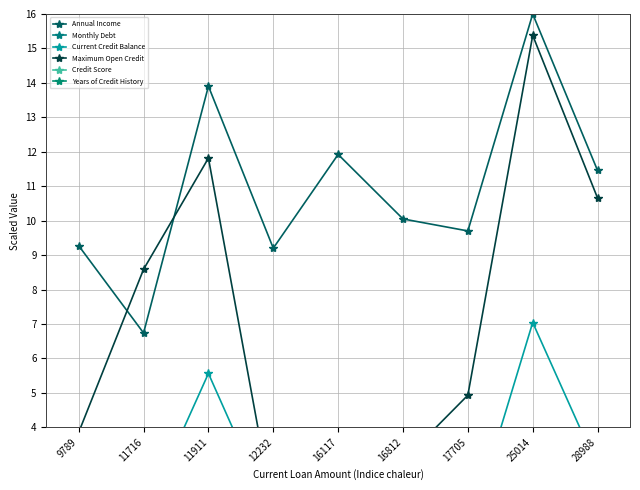

List the labels in order of Years of Credit History value, smallest first.

11716, 16812, 9789, 16117, 11911, 12232, 28988, 25014, 17705